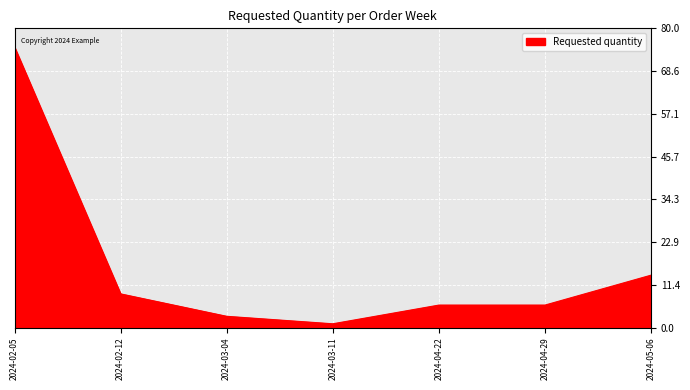

True or false: the data shows 127 at 2024-02-05.

False